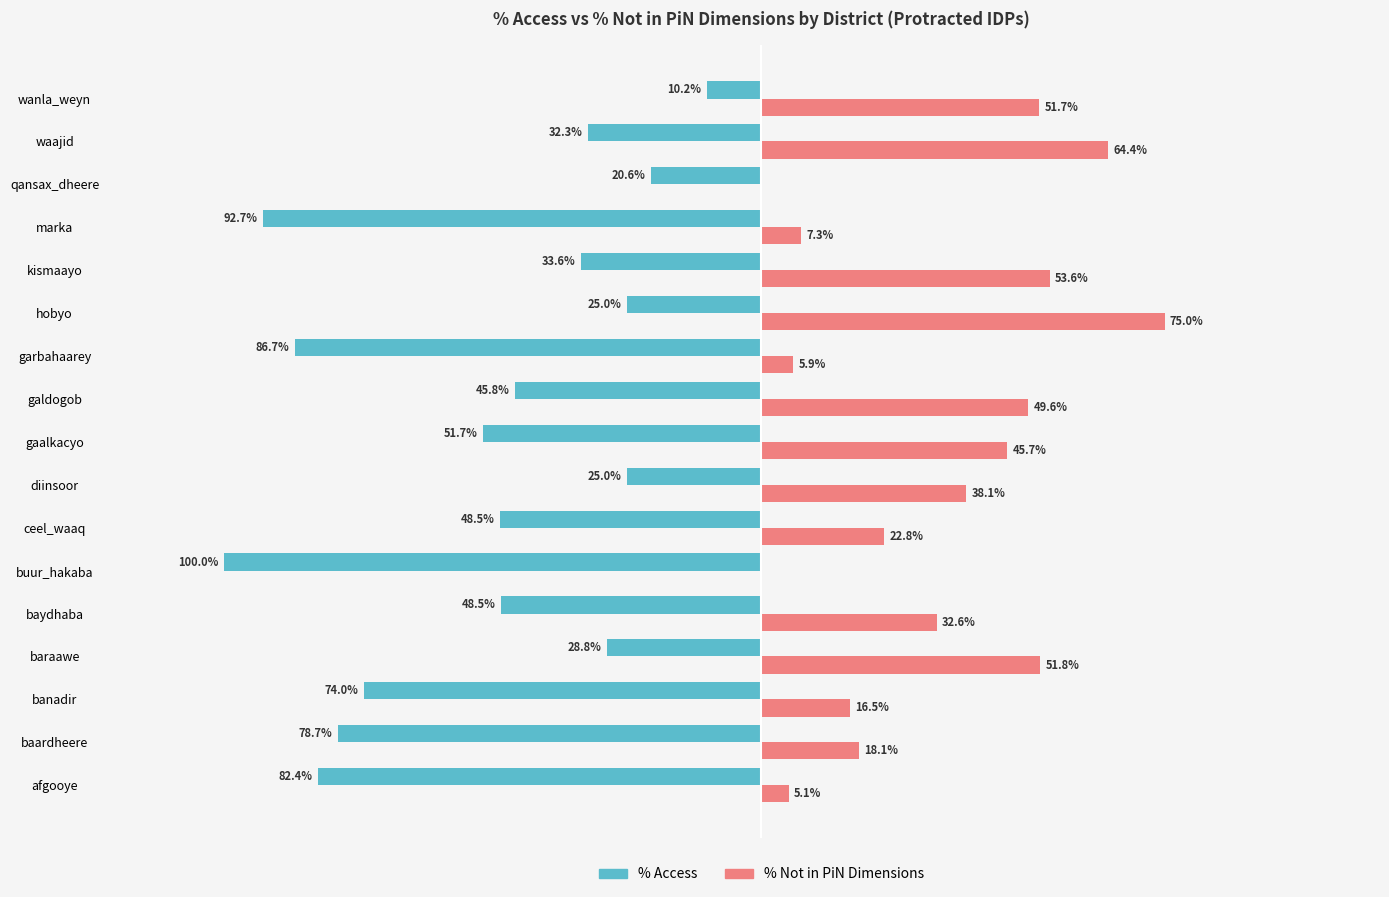

Which category has the highest value in the % Not in PiN Dimensions series?

hobyo